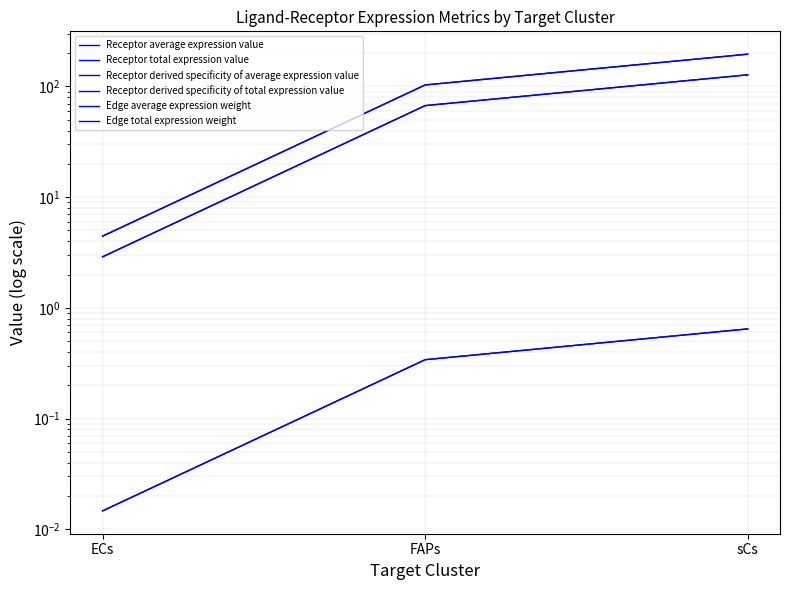

What is the sum of the Edge average expression weight values at ECs and sCs?

200.3